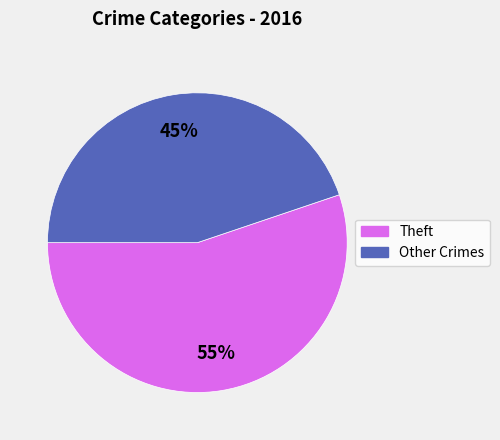

To the nearest percent, what percentage of the pie is Theft?

55%